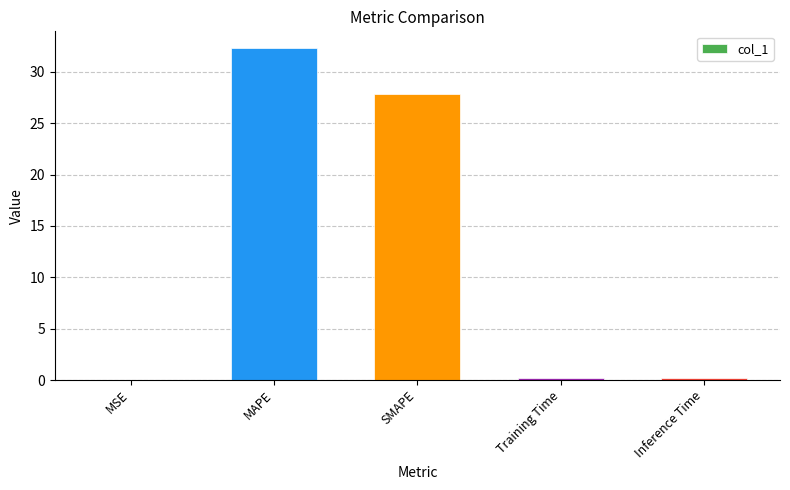

What is the difference between the values at Inference Time and MSE?

0.2